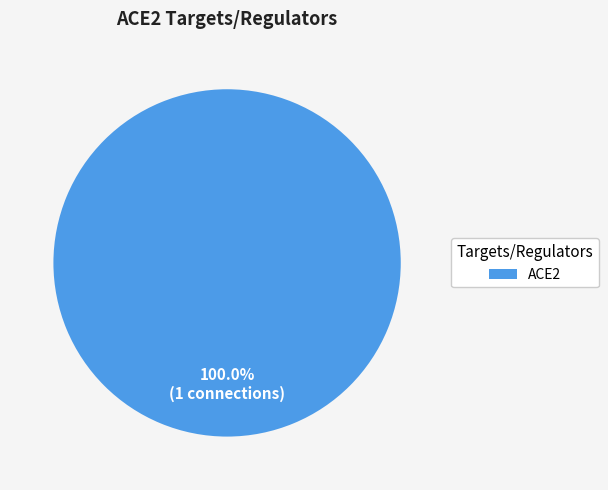

Rank the categories by value from highest to lowest.

ACE2